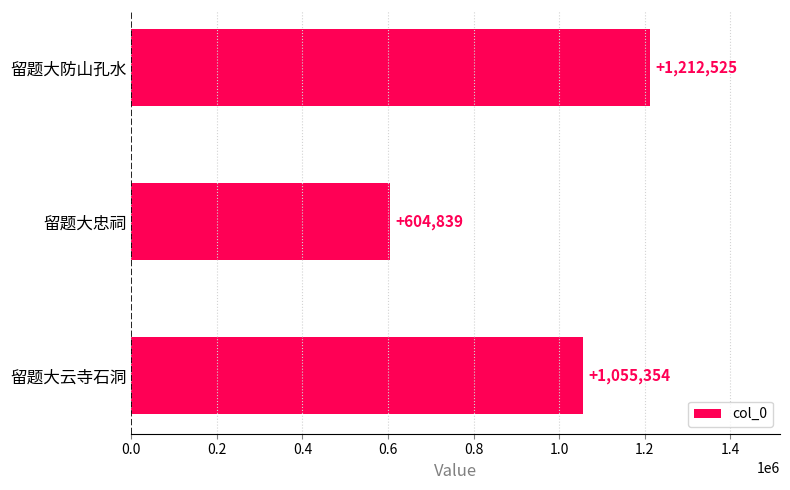

What is the sum of all values?

2872718